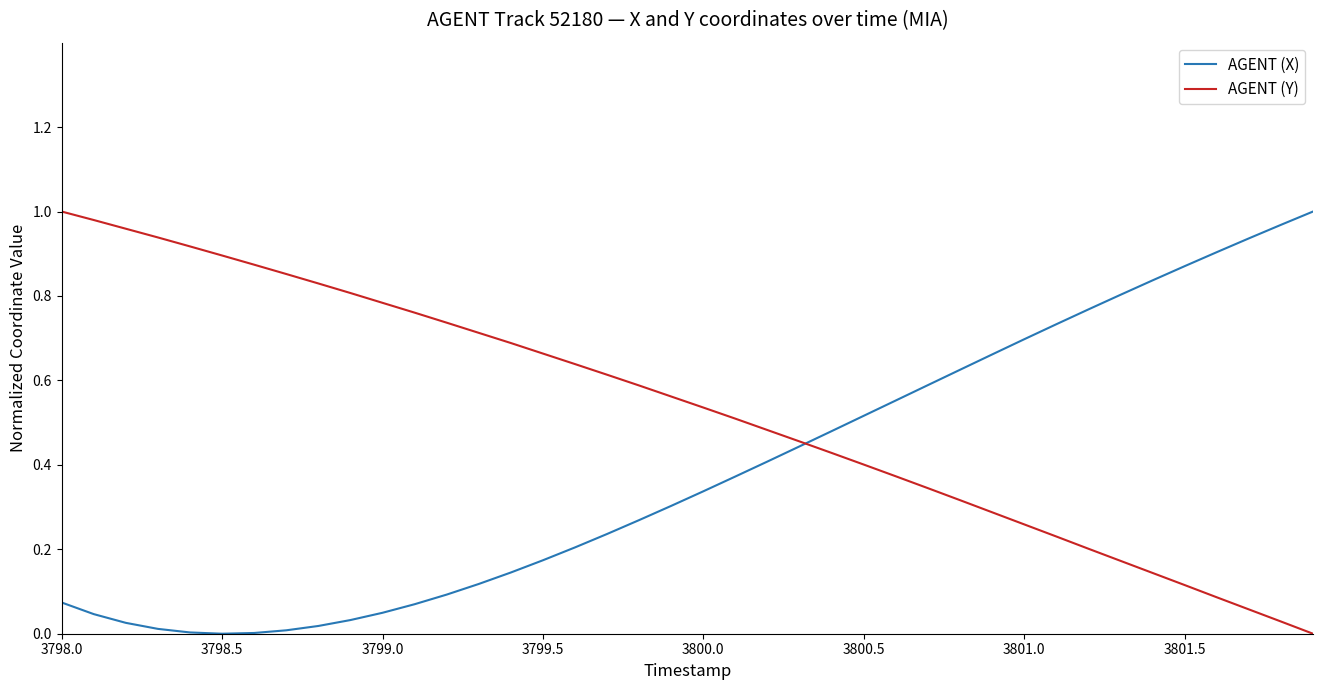

Which series has the largest total across all categories?

AGENT (Y)